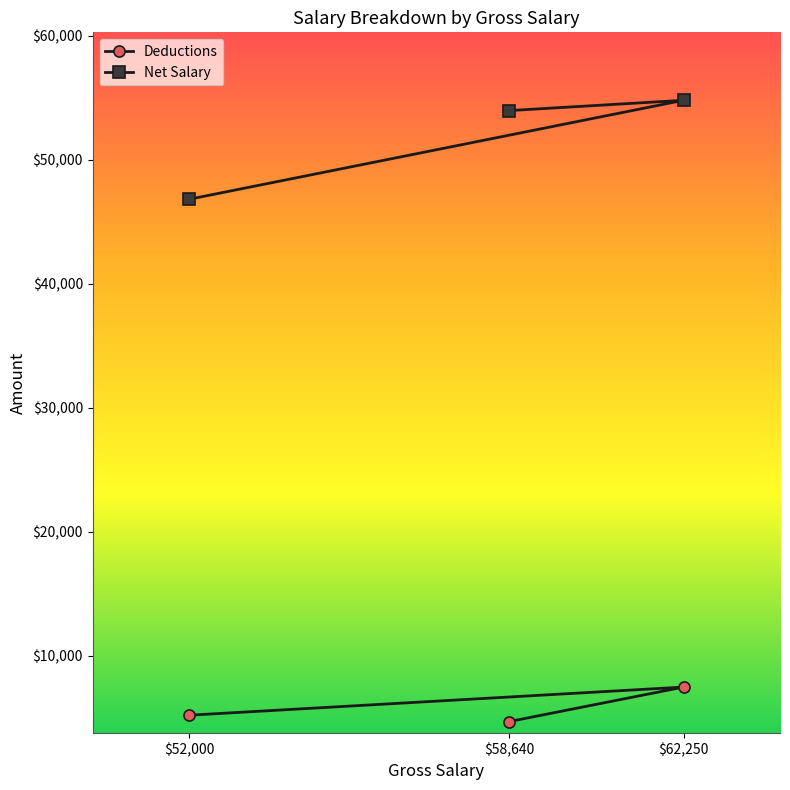

At $62,250, list the series in order from largest to smallest.

Net Salary, Deductions